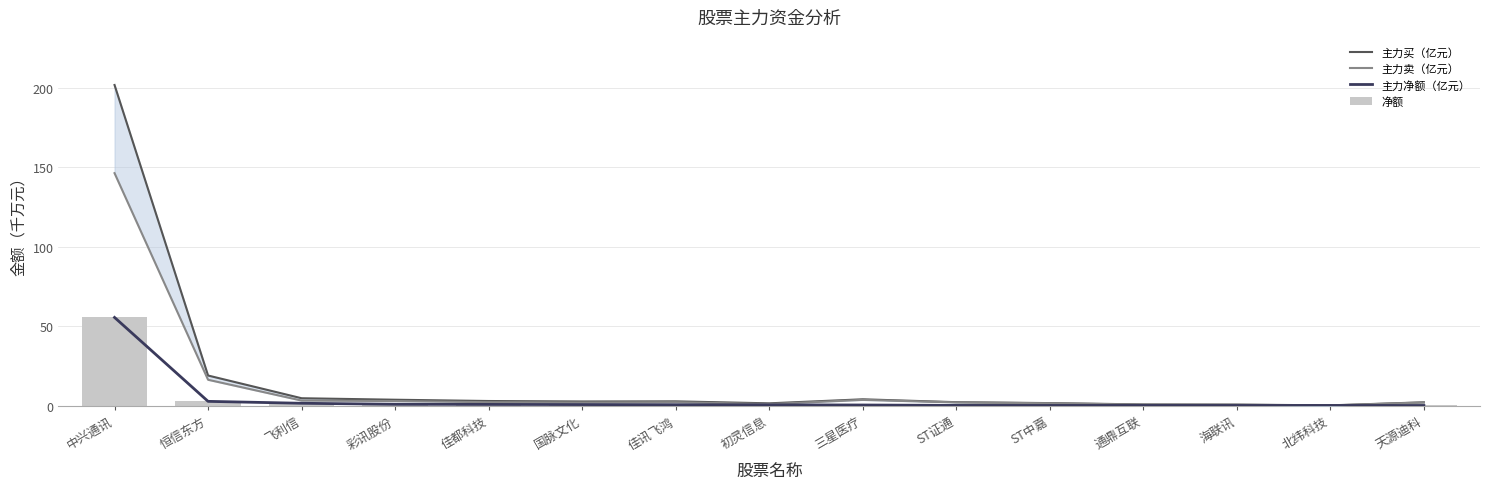

How many data points does each series have?

15